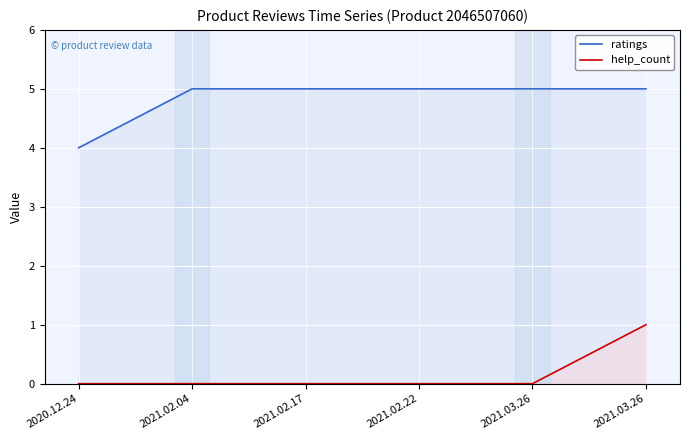

At how many categories does at least one series exceed 2?

6